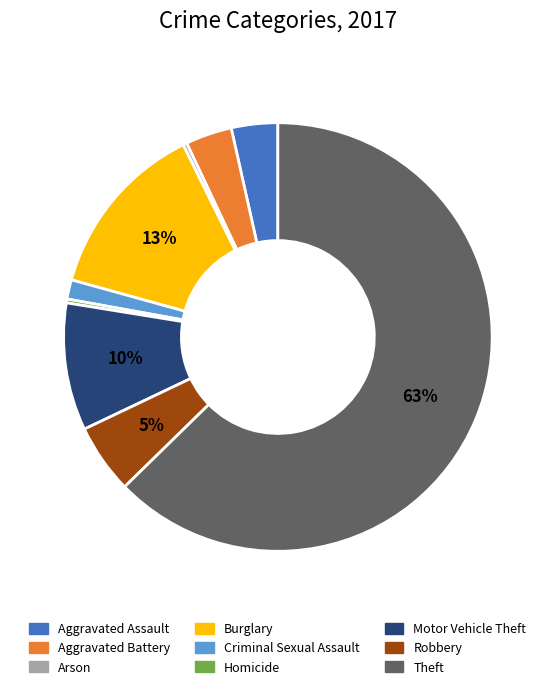

How many slices are in this pie chart?

9